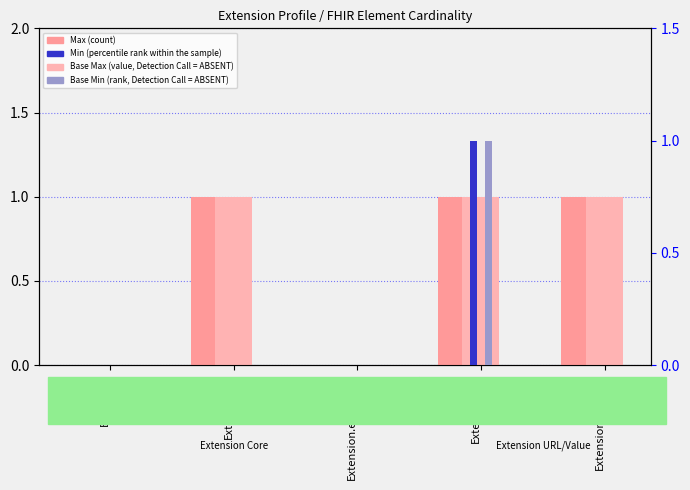

What position from the left is Extension.id?

2